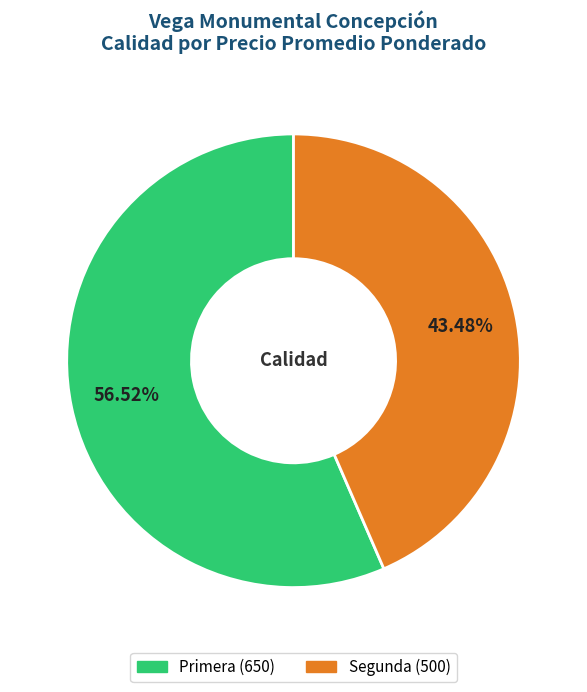

To the nearest percent, what is the combined percentage of Segunda and Primera?

100%